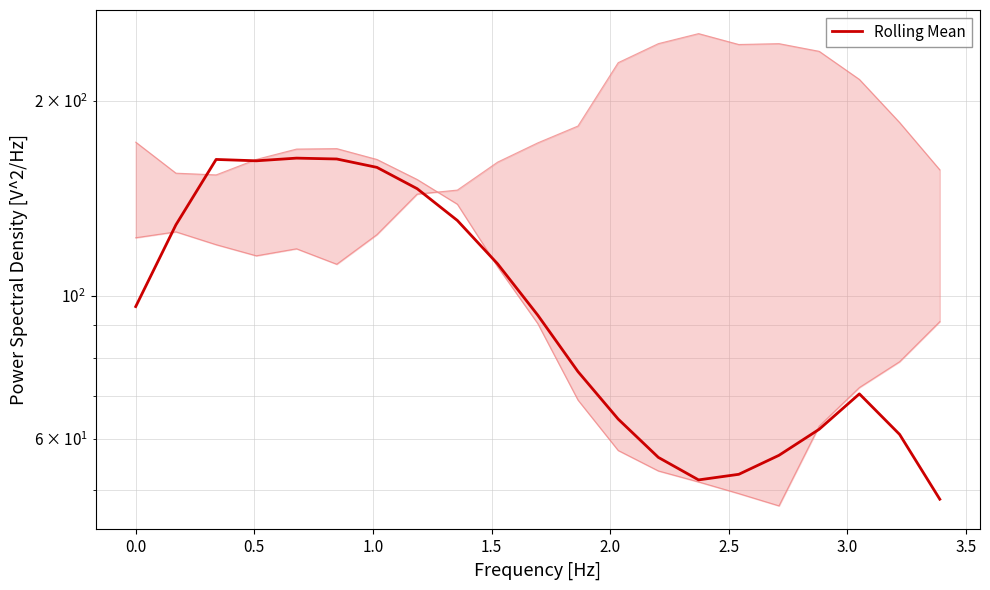

Is it true that the value at 17 is 20.5?

False